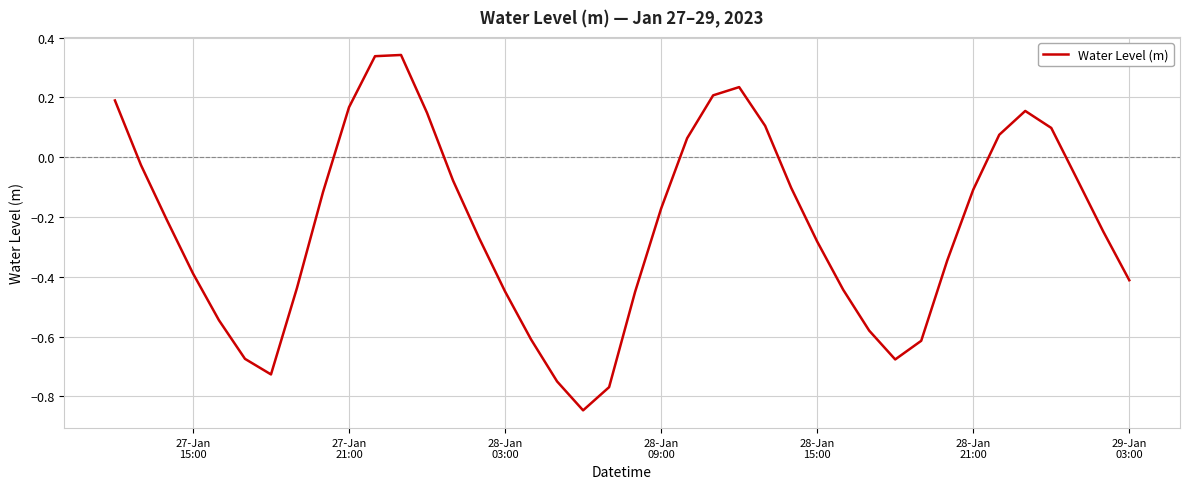

What is the difference between the maximum and minimum values?

1.2